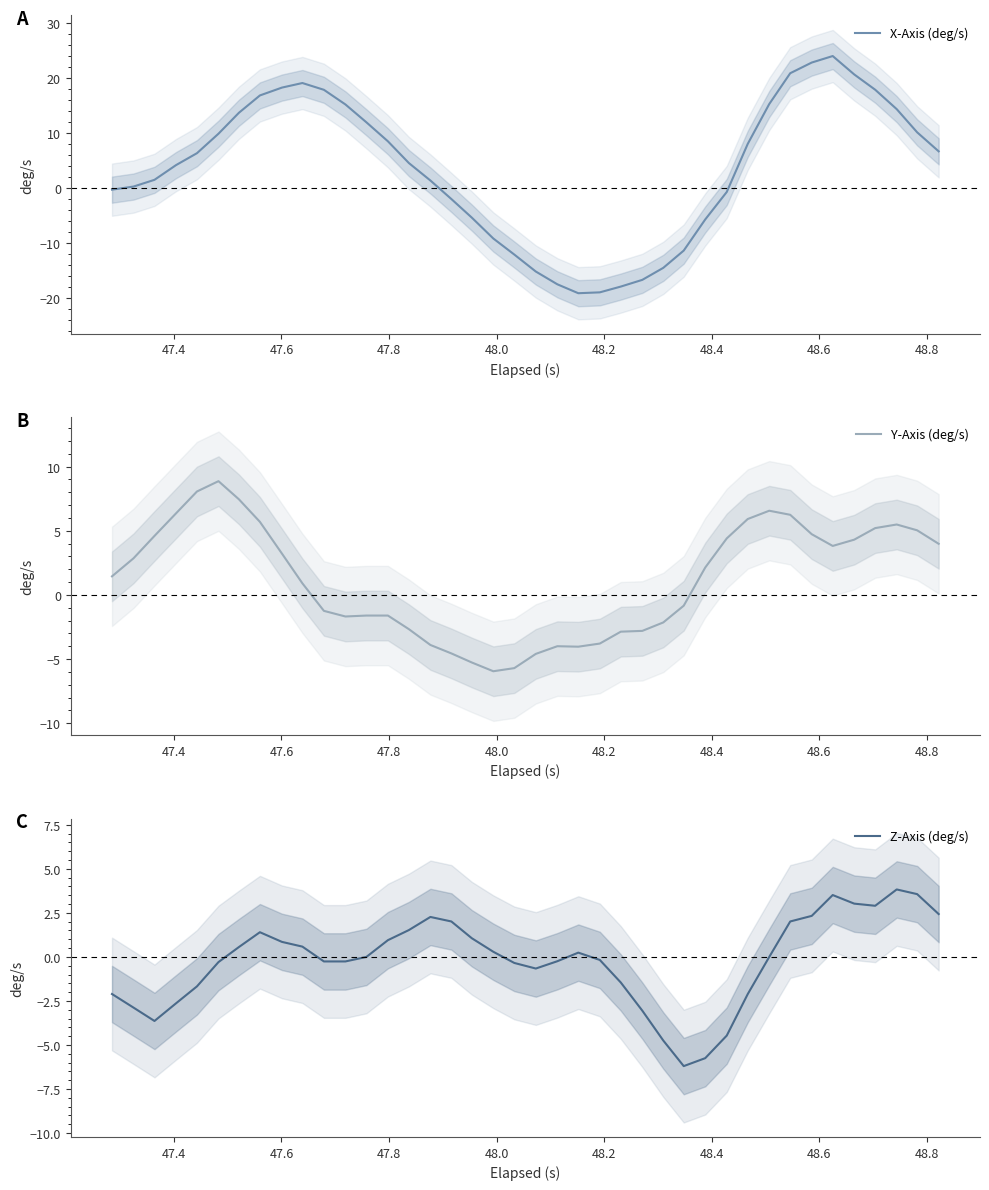

What is the maximum value for X-Axis (deg/s)?

24.0